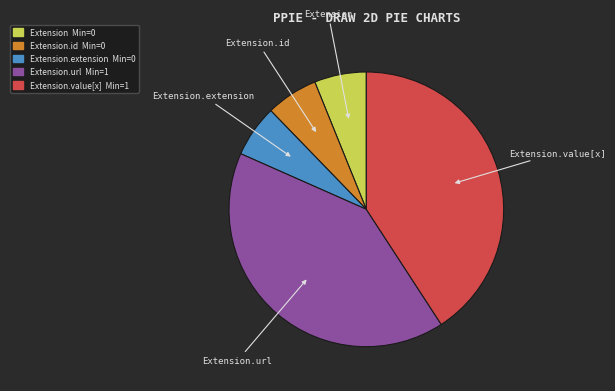

Is there a majority slice in this chart?

No